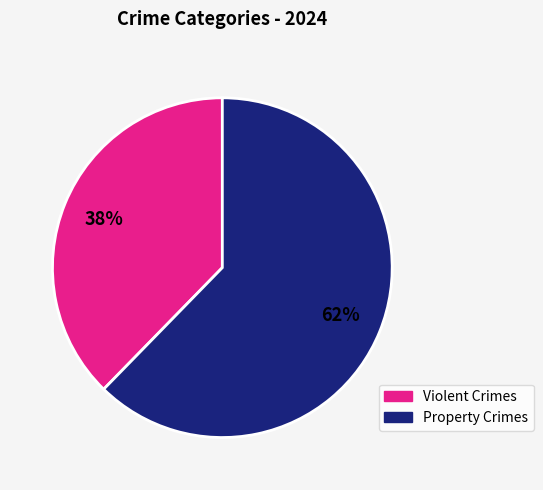

To the nearest percent, what is the average slice percentage?

50%